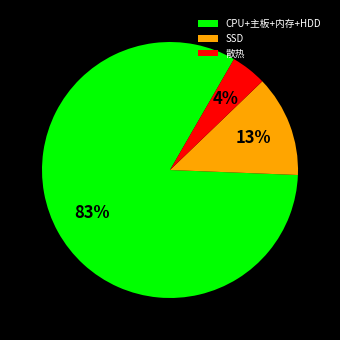

Count the number of slices in the pie.

3